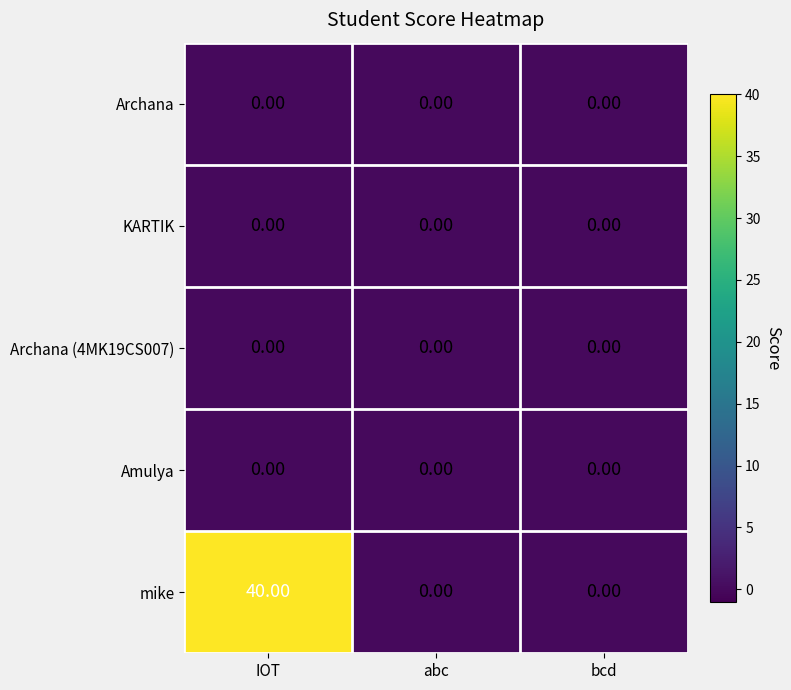

How many categories are shown in the chart?

3